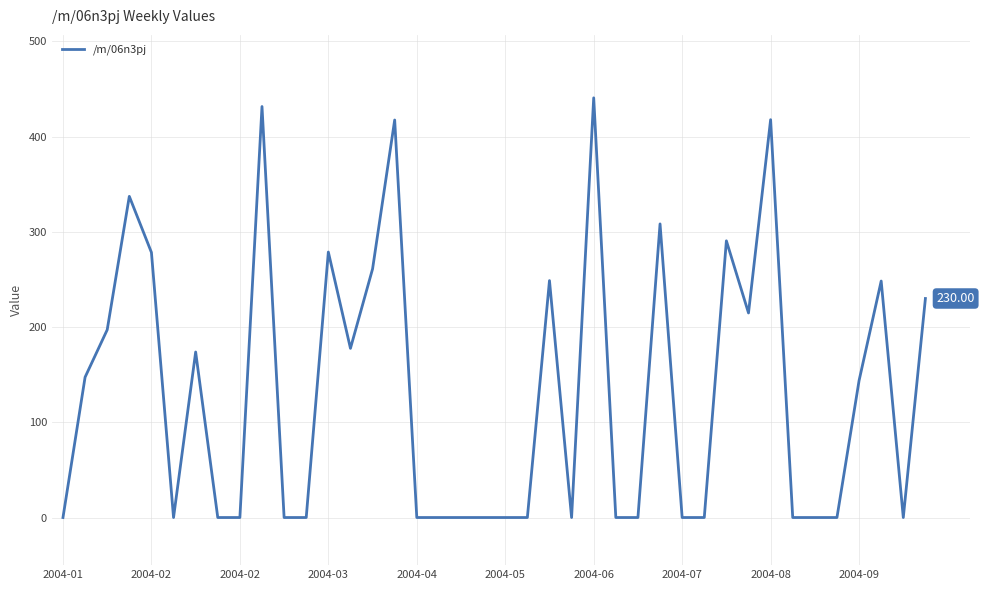

What is the difference between the maximum and minimum values?

440.7